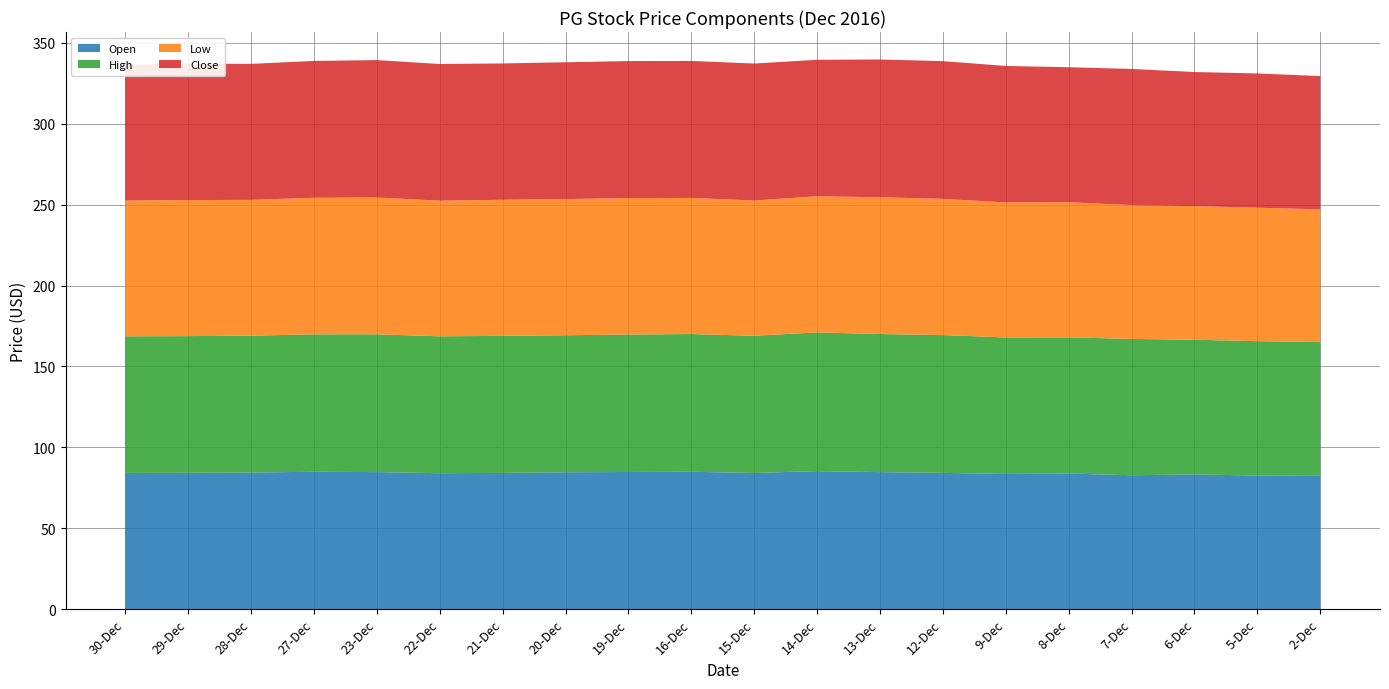

Reading left to right, list all the values displayed in this chart.

Open: 30-Dec=84.2	29-Dec=84.2	28-Dec=84.4	27-Dec=84.9	23-Dec=84.7	22-Dec=84.0	21-Dec=84.2	20-Dec=84.6	19-Dec=84.8	16-Dec=84.9	15-Dec=84.2	14-Dec=85.3	13-Dec=84.7	12-Dec=84.2	9-Dec=83.5	8-Dec=83.8	7-Dec=82.7	6-Dec=83.2	5-Dec=82.6	2-Dec=82.3
High: 30-Dec=84.5	29-Dec=84.5	28-Dec=84.6	27-Dec=84.9	23-Dec=85.2	22-Dec=84.6	21-Dec=84.7	20-Dec=84.7	19-Dec=85.0	16-Dec=85.1	15-Dec=84.8	14-Dec=85.7	13-Dec=85.4	12-Dec=85.2	9-Dec=84.4	8-Dec=84.2	7-Dec=84.3	6-Dec=83.2	5-Dec=83.1	2-Dec=82.7
Low: 30-Dec=83.9	29-Dec=84.1	28-Dec=83.9	27-Dec=84.4	23-Dec=84.5	22-Dec=83.9	21-Dec=84.1	20-Dec=84.2	19-Dec=84.3	16-Dec=84.2	15-Dec=83.6	14-Dec=84.2	13-Dec=84.5	12-Dec=84.2	9-Dec=83.5	8-Dec=83.5	7-Dec=82.7	6-Dec=82.6	5-Dec=82.5	2-Dec=82.1
Close: 30-Dec=84.1	29-Dec=84.3	28-Dec=84.1	27-Dec=84.6	23-Dec=85.0	22-Dec=84.5	21-Dec=84.3	20-Dec=84.6	19-Dec=84.7	16-Dec=84.7	15-Dec=84.7	14-Dec=84.4	13-Dec=85.2	12-Dec=85.1	9-Dec=84.4	8-Dec=83.5	7-Dec=84.2	6-Dec=82.9	5-Dec=83.0	2-Dec=82.4